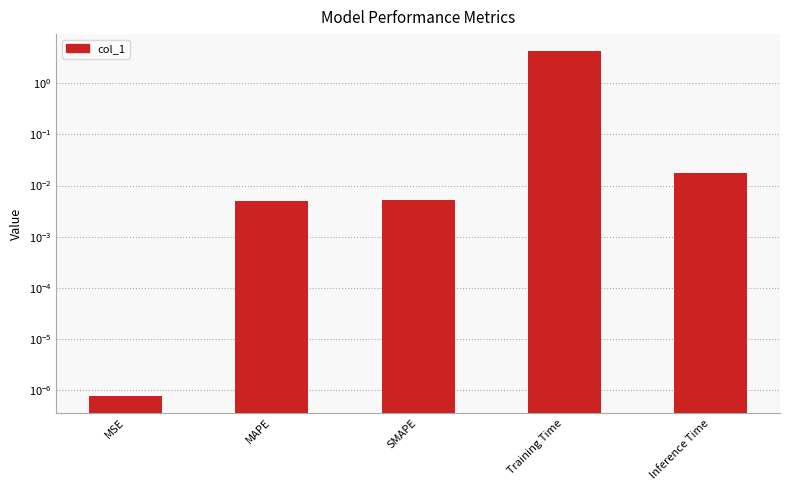

Rank the categories by value from lowest to highest.

MSE, MAPE, SMAPE, Inference Time, Training Time